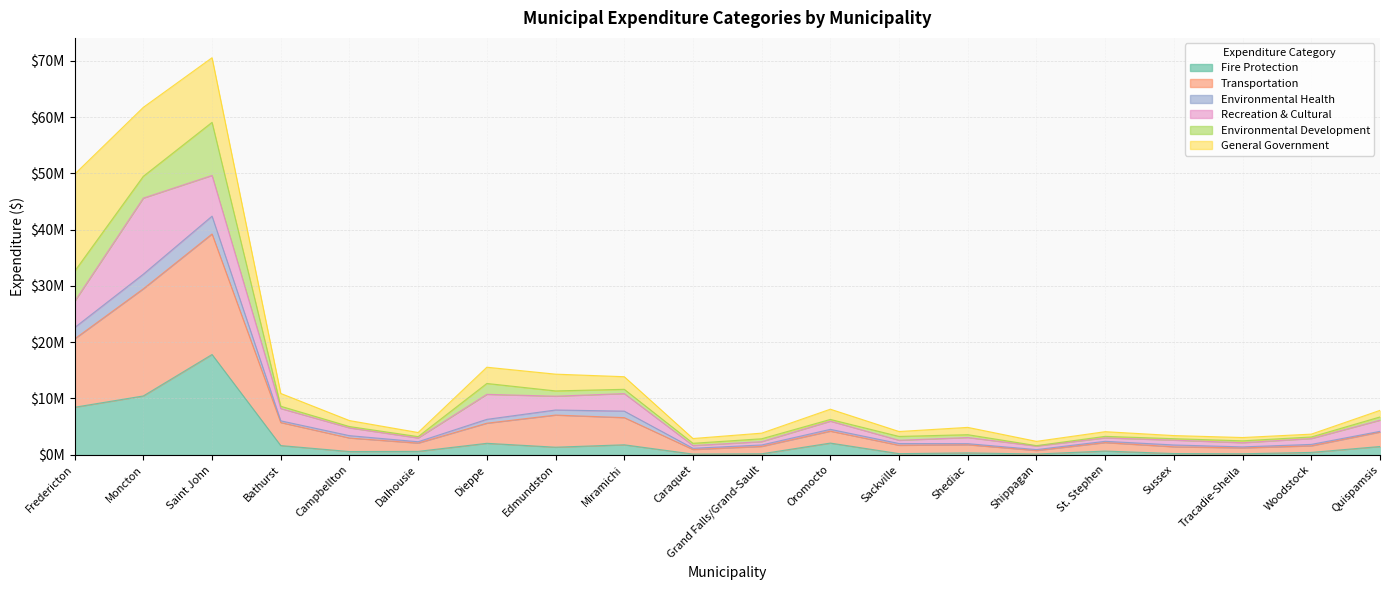

Where is the first local minimum for Transportation?

Dalhousie